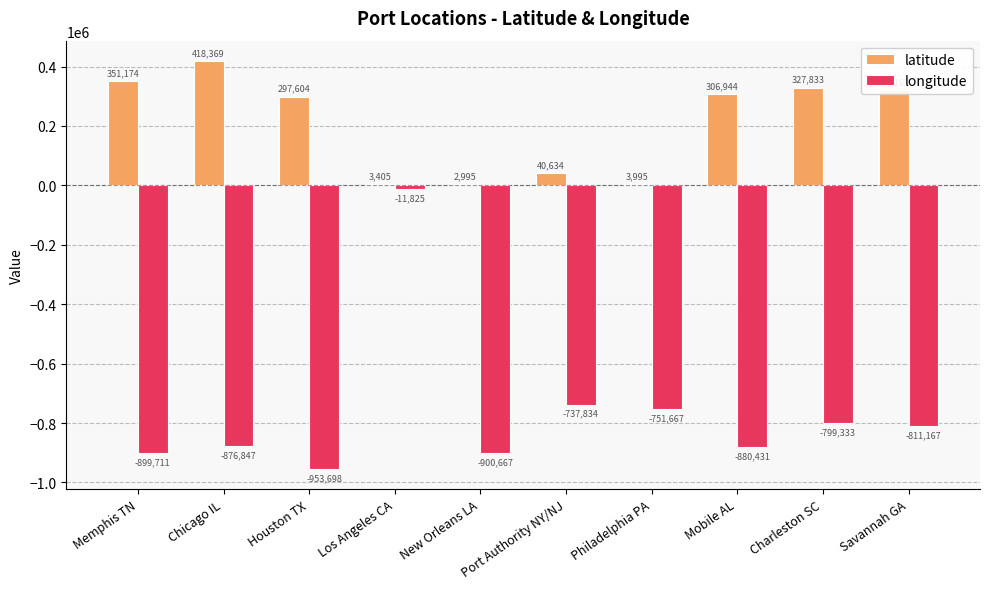

Which series has the largest range (max minus min)?

longitude